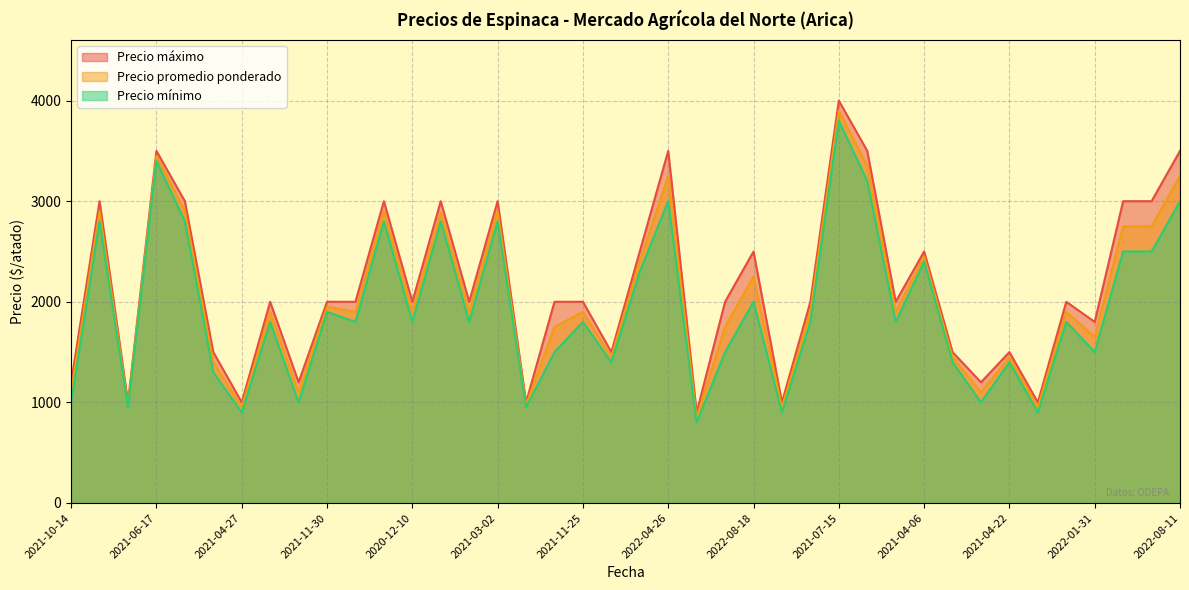

At which label does Precio promedio ponderado reach its peak?

2021-07-15